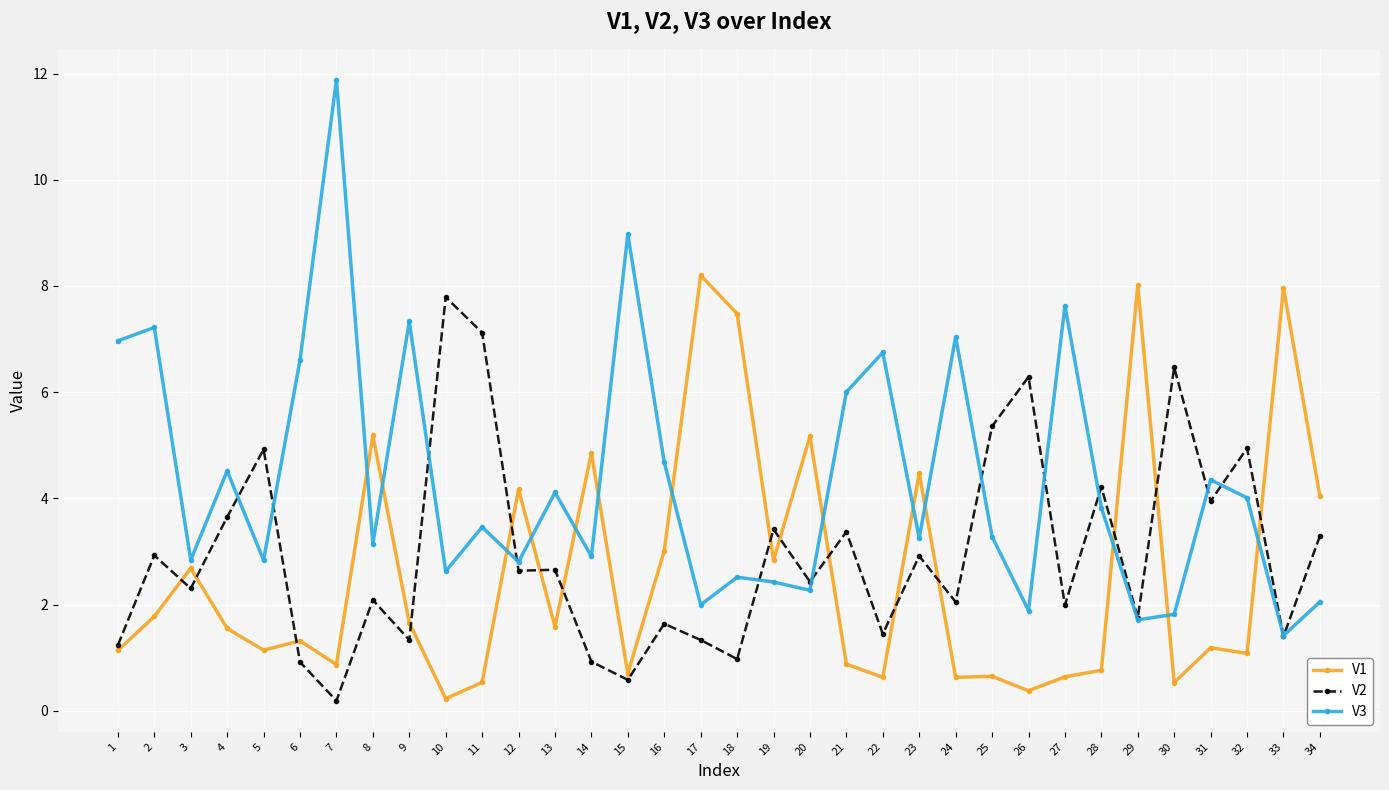

What is the spread (max minus min) of values at 15?

8.4